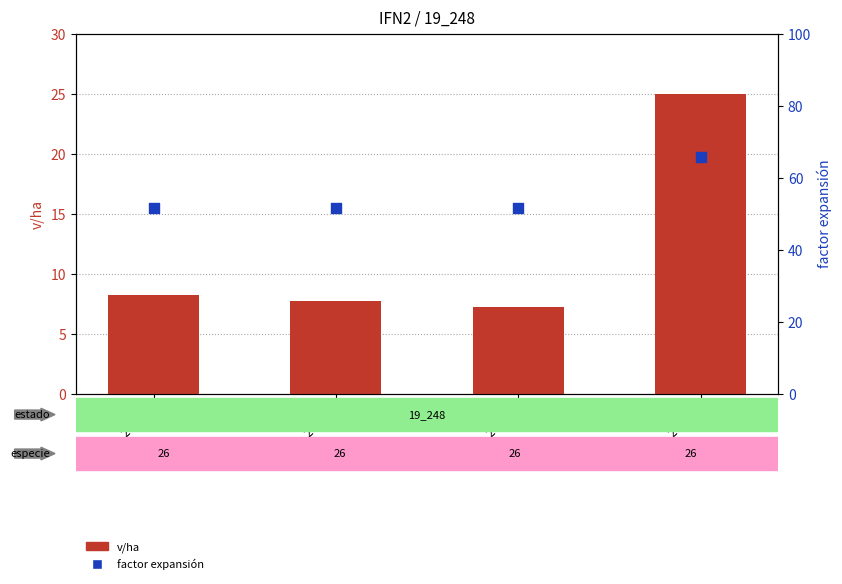

Which series reaches the minimum Y coordinate?

v/ha